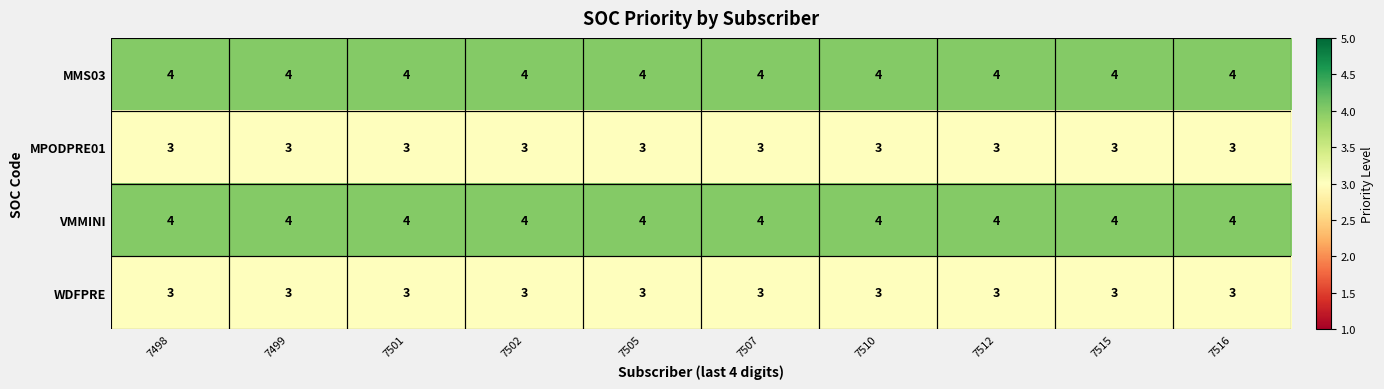

What is the total value across all series at 7510?

14